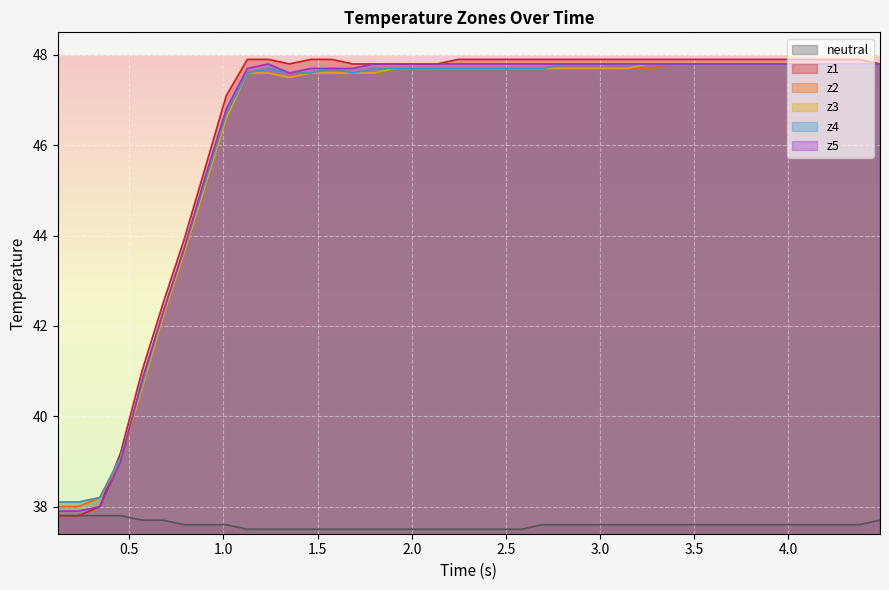

What is the lowest value of the neutral series?

37.5